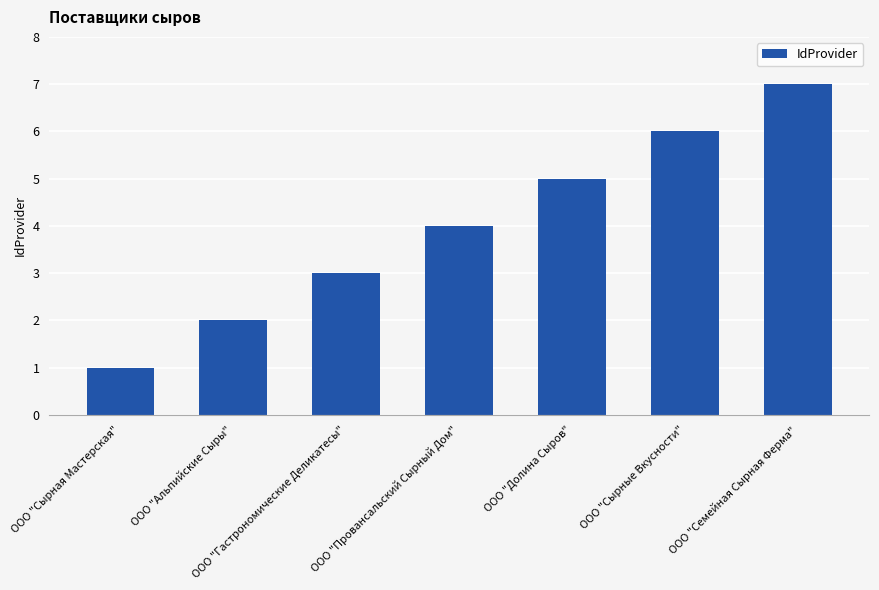

Reading left to right, what are all the values shown in this chart?

ООО "Сырная Мастерская"=1	ООО "Альпийские Сыры"=2	ООО "Гастрономические Деликатесы"=3	ООО "Провансальский Сырный Дом"=4	ООО "Долина Сыров"=5	ООО "Сырные Вкусности"=6	ООО "Семейная Сырная Ферма"=7